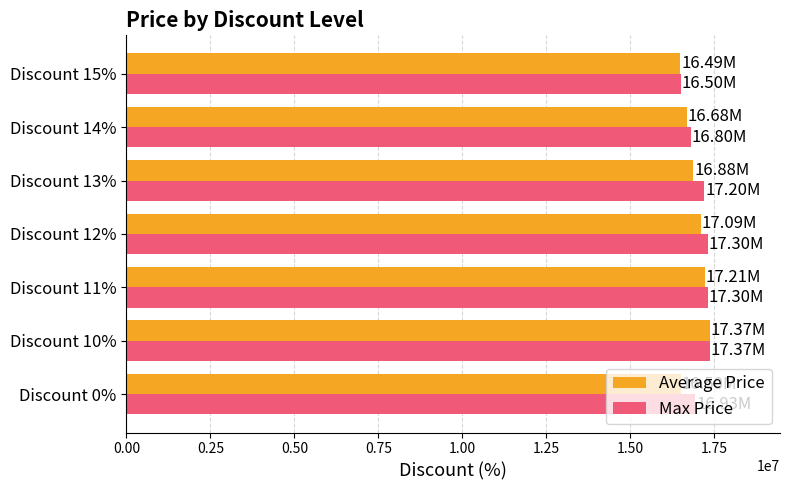

What is the lowest value of the Max Price series?

16500000